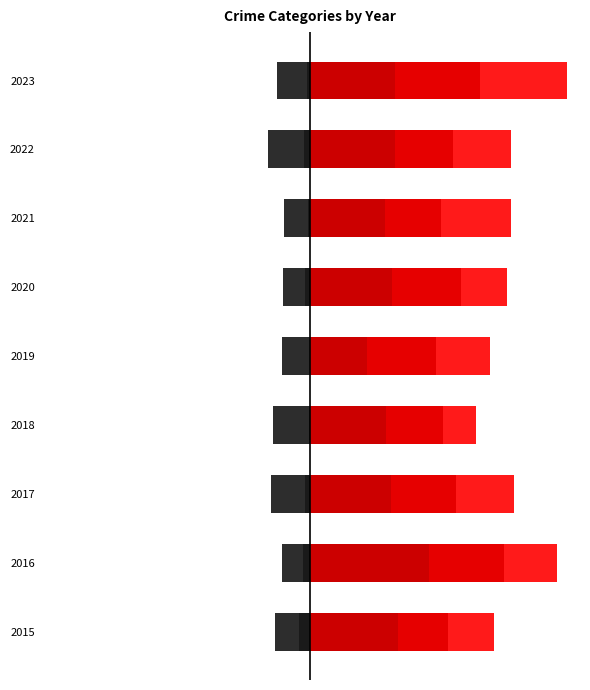

What is the sum of the Homicide (left) values at 2023 and 2020?

-9